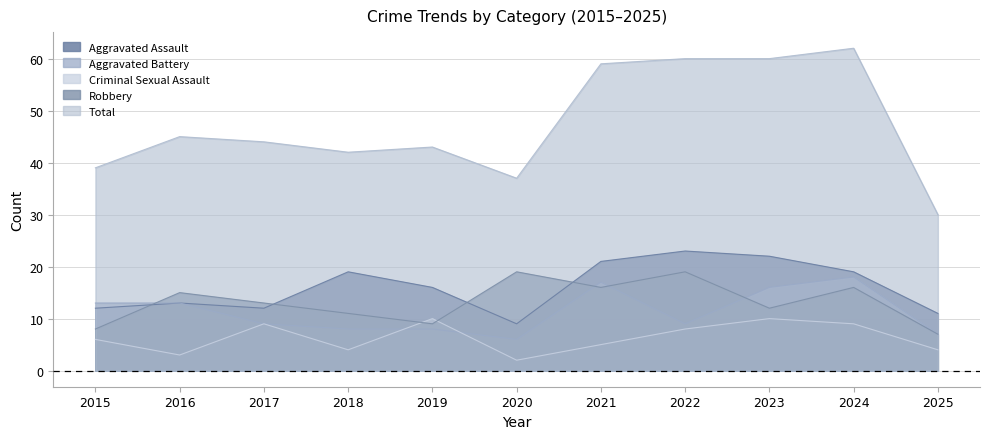

What is the maximum value shown in the chart?

62